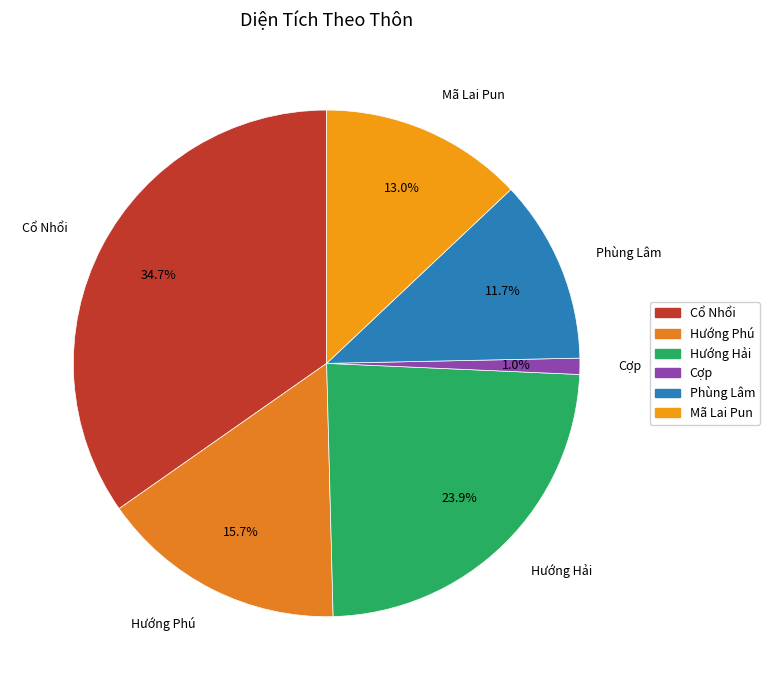

Is it true that Hướng Phú is 8% of the pie?

False